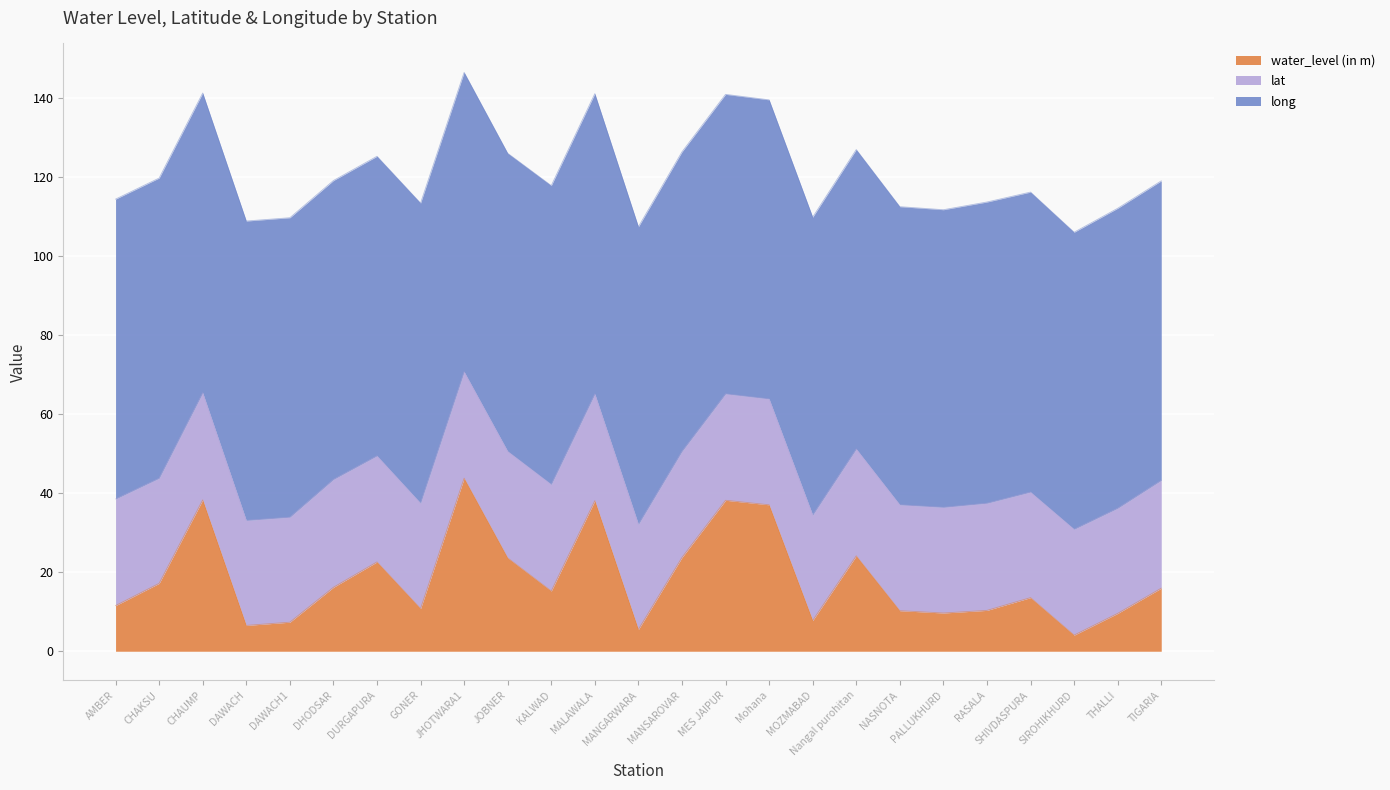

True or false: water_level (in m) and lat cross at least once.

True